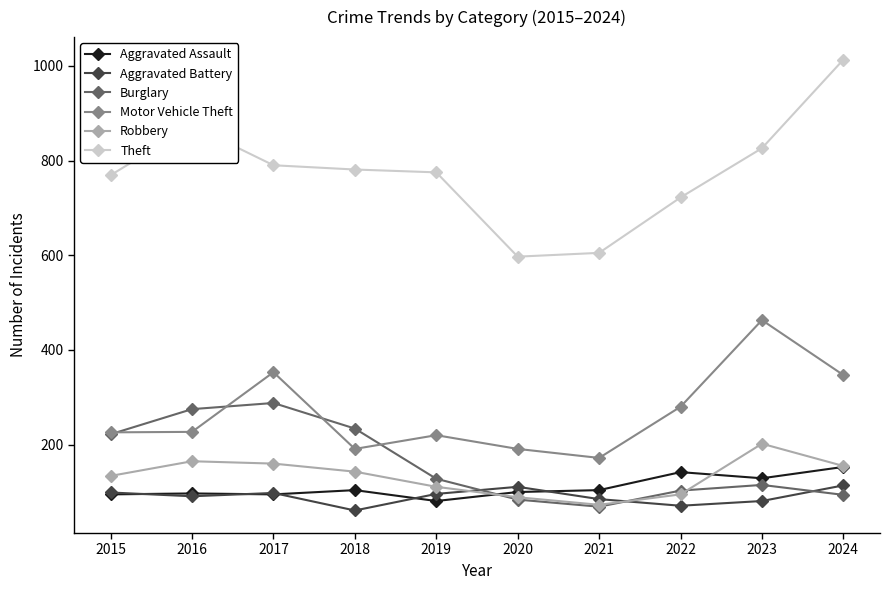

How many data points in Aggravated Assault are less than 104?

5